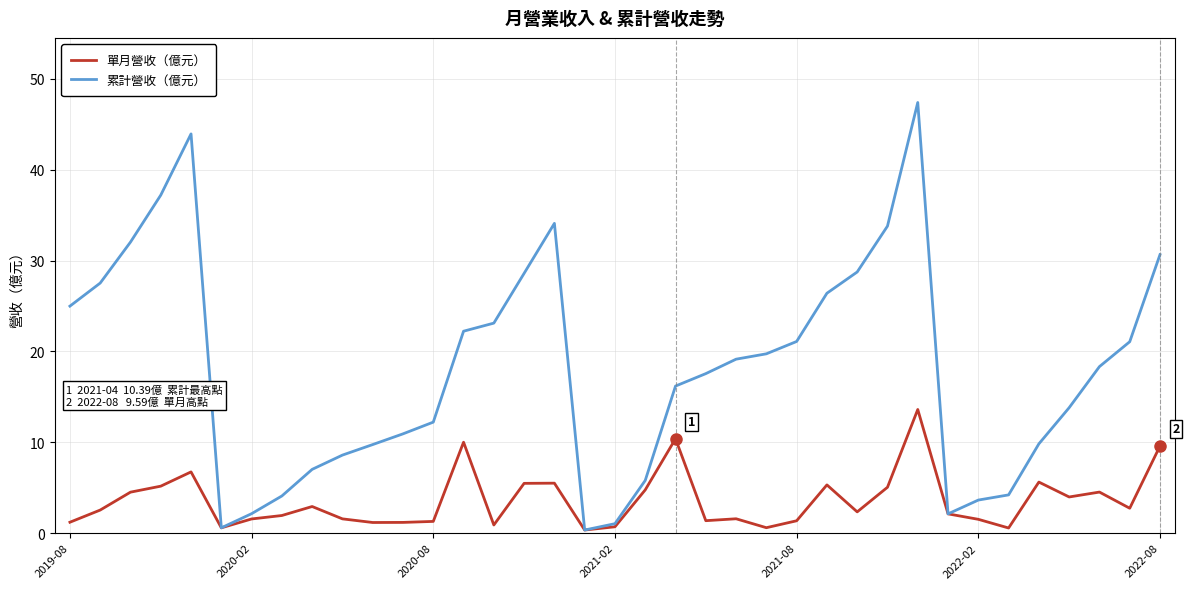

Which series has the largest total across all categories?

累計營收（億元）